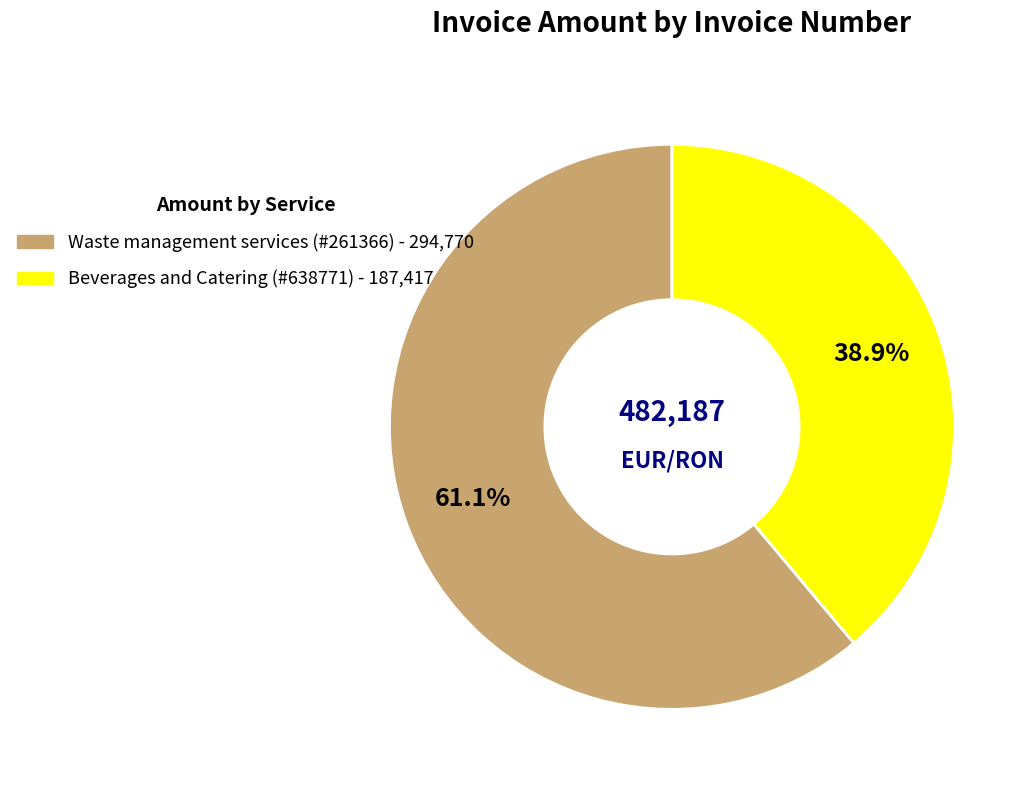

How many segments does this pie chart have?

2